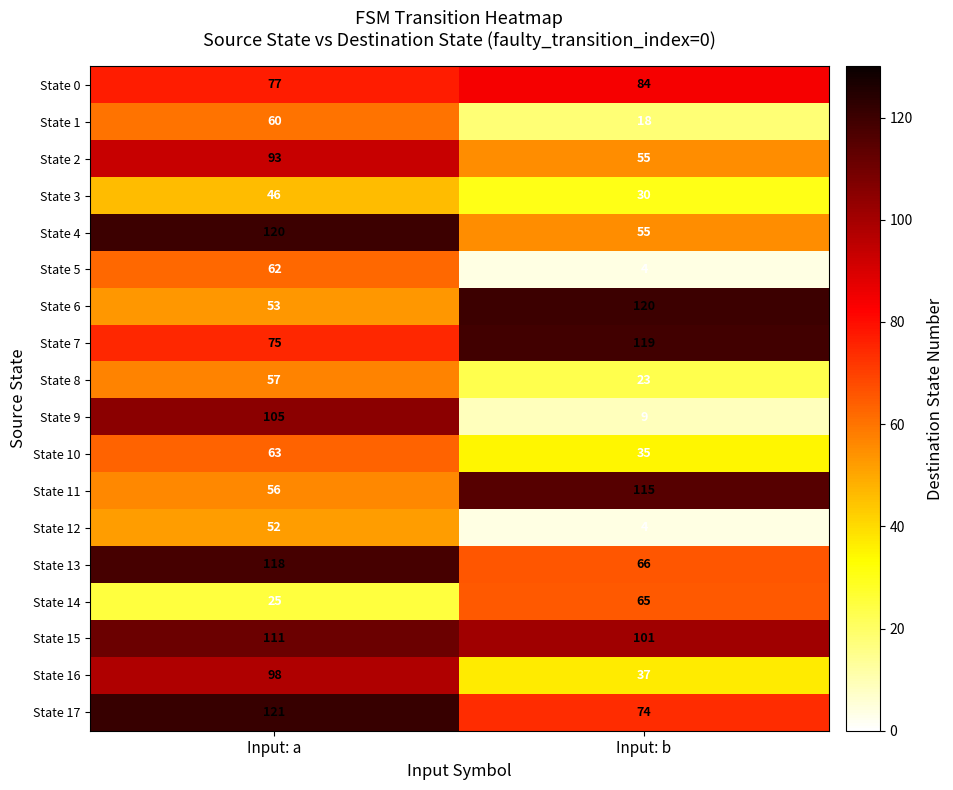

The value of State 9 at Input: b is 13. True or false?

False